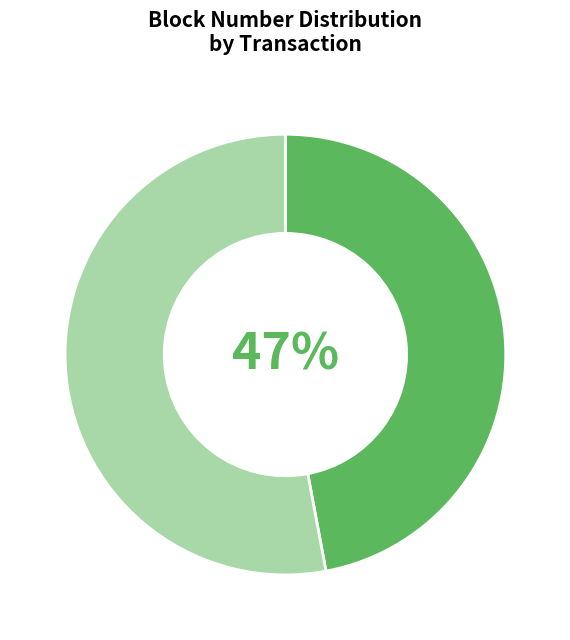

Does any single category account for the majority?

Yes